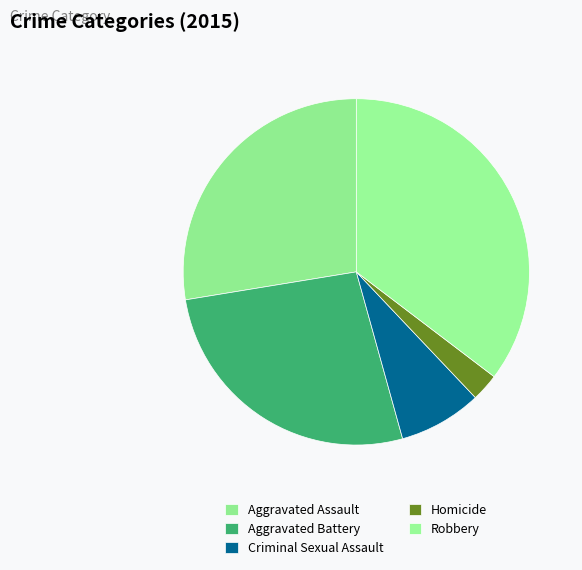

Do Aggravated Battery and Criminal Sexual Assault together represent more than half of the pie?

No